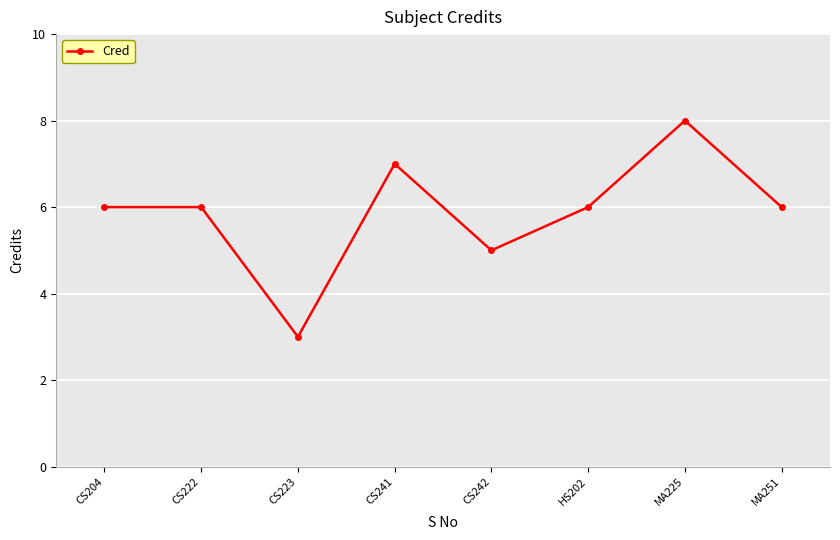

What is the value of the 6th point from the left?

6